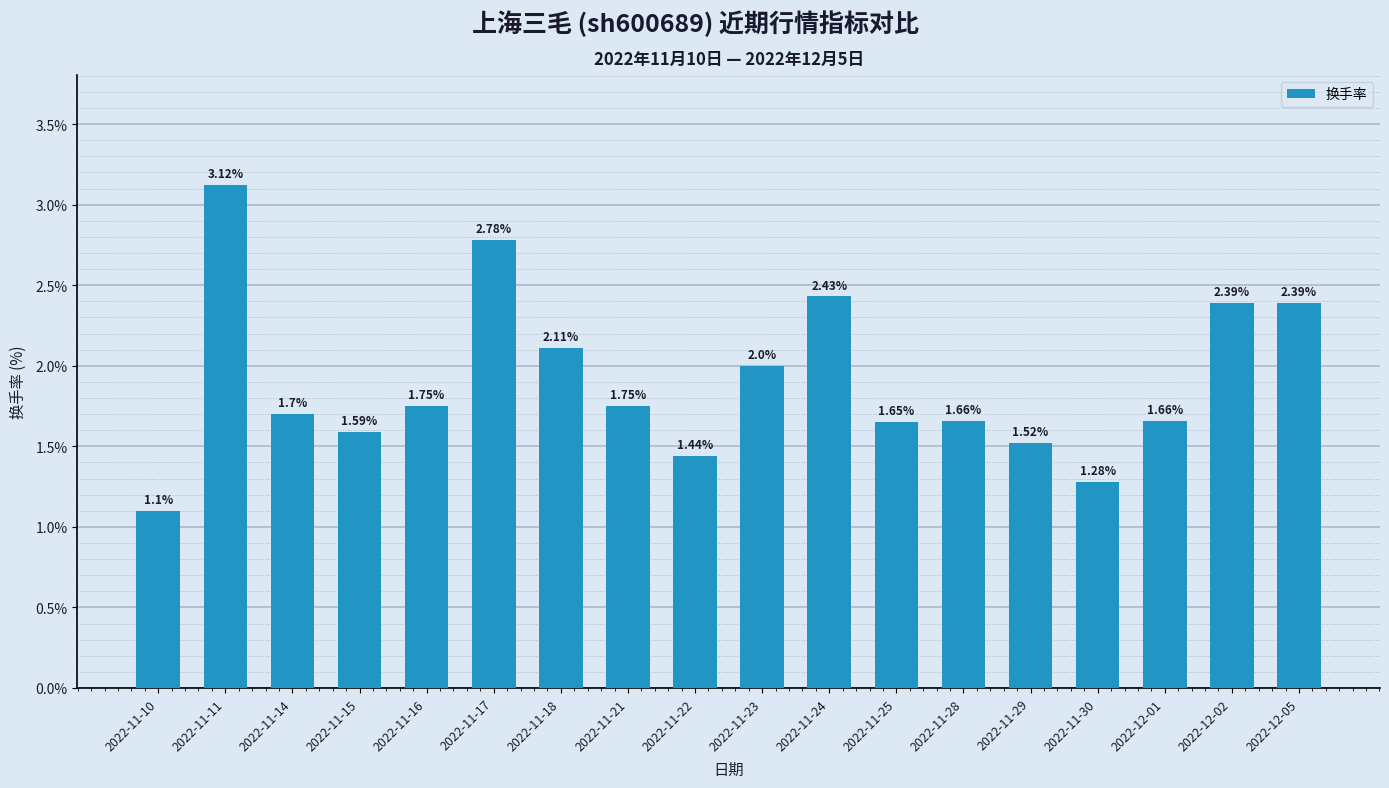

What is the average value?

1.9